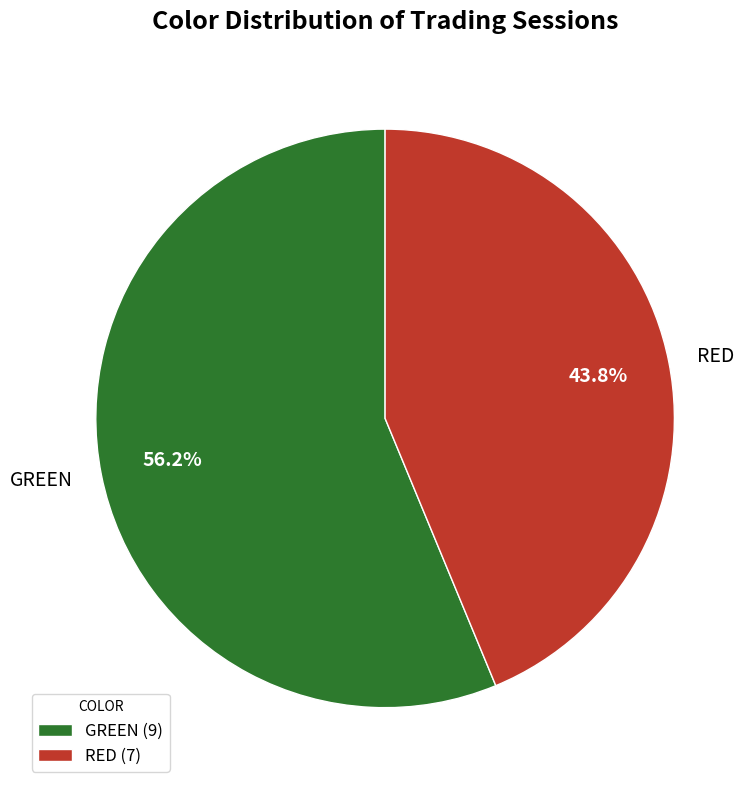

Does RED represent more than half of the total?

No